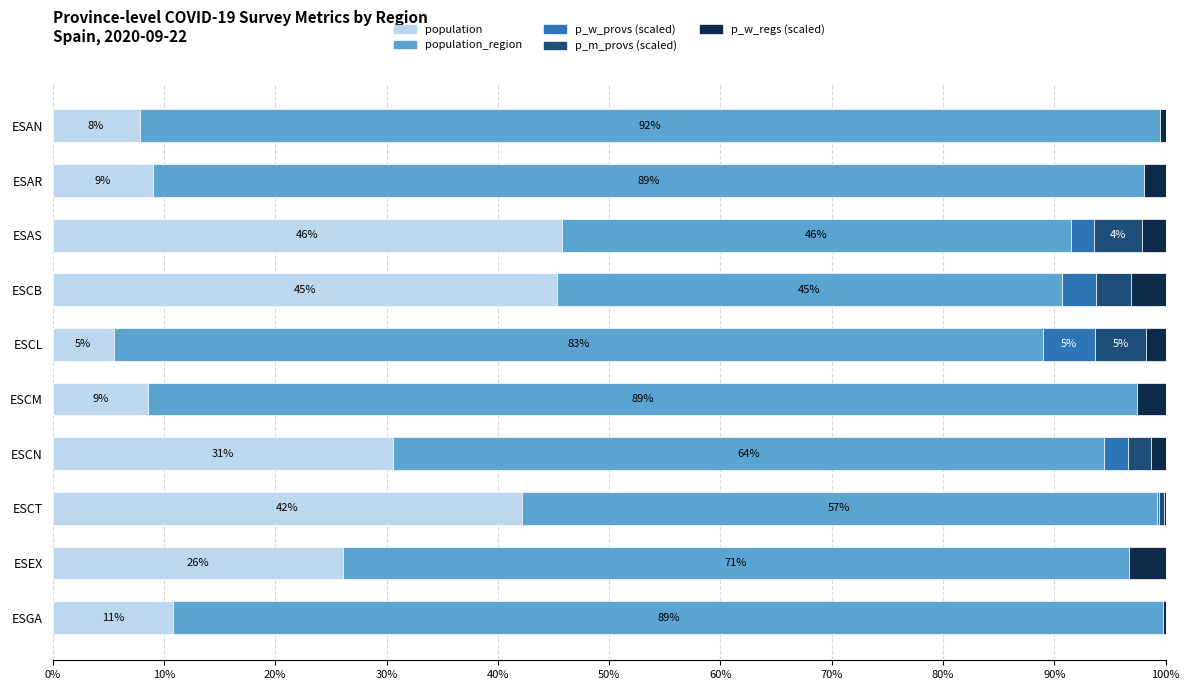

Where is population nearest to the value 25?

ESEX